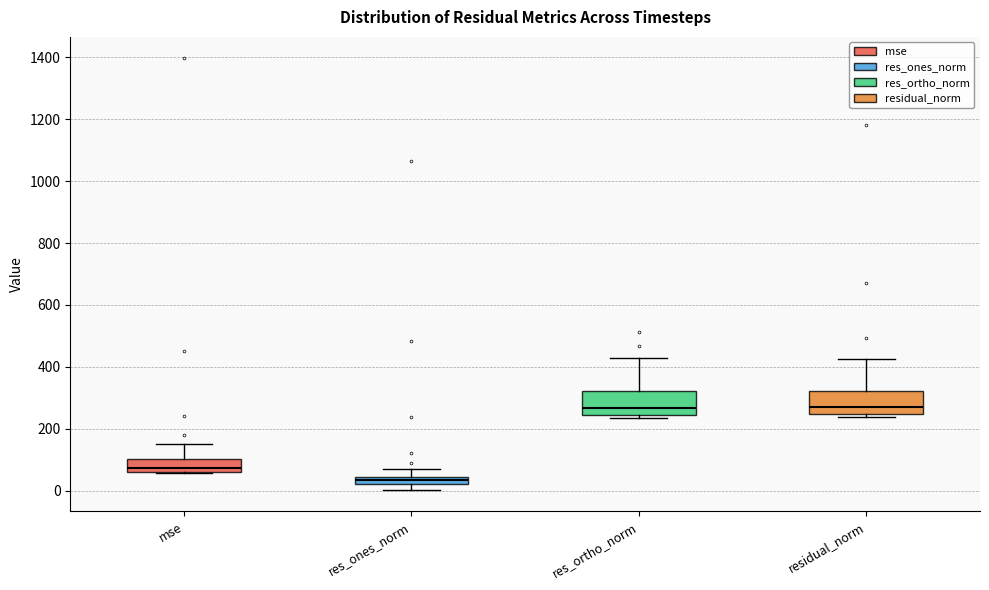

Where is the upper edge of the box for residual_norm on the y-axis? The values are not printed on the chart, so give them approximately, as read against the axis.

320